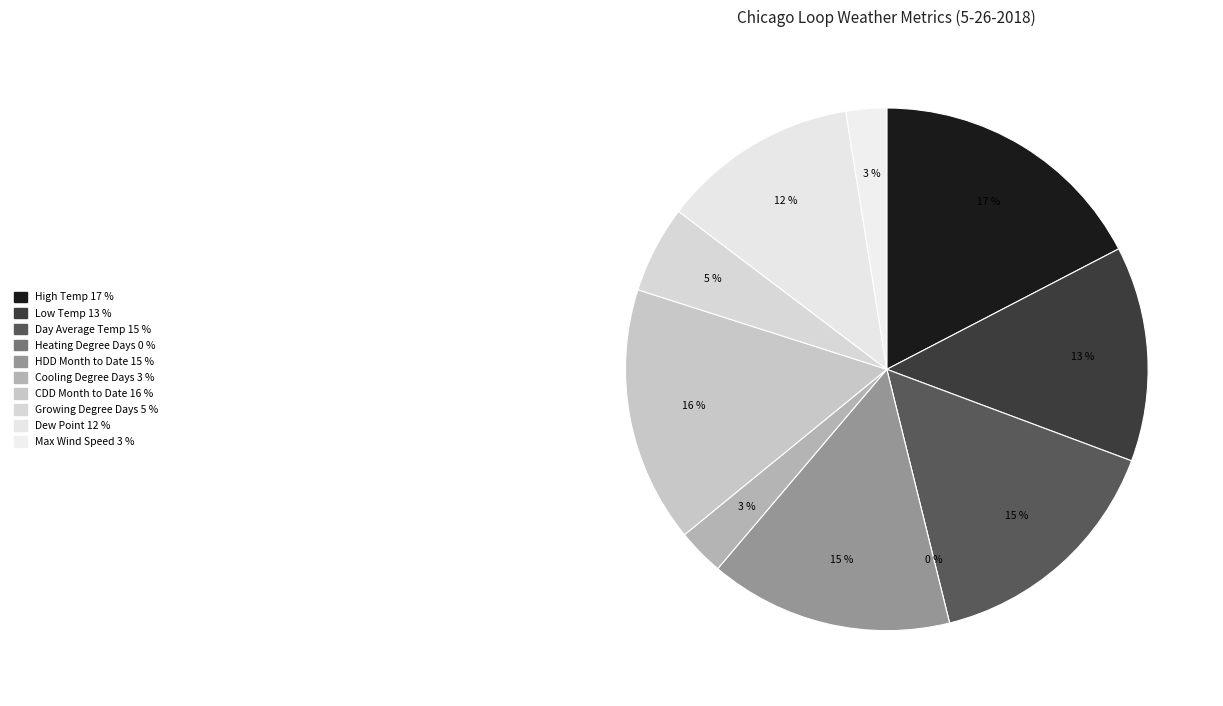

How many segments does this pie chart have?

10